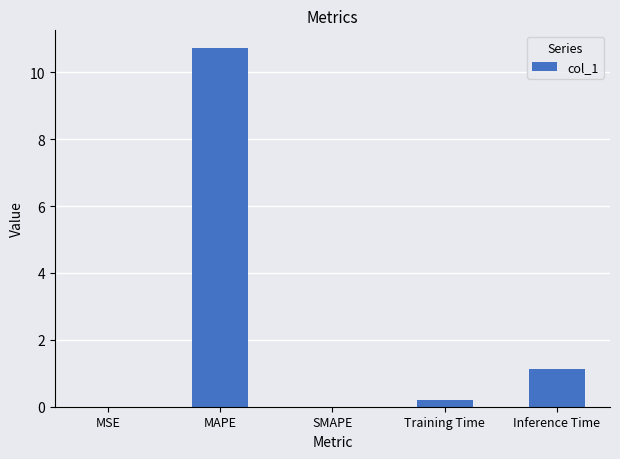

What is the change in value from Training Time to Inference Time?

+0.9